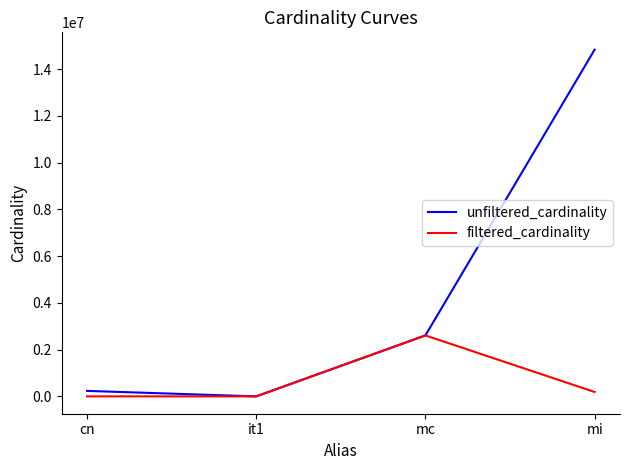

Read the filtered_cardinality value at mc.

2609129